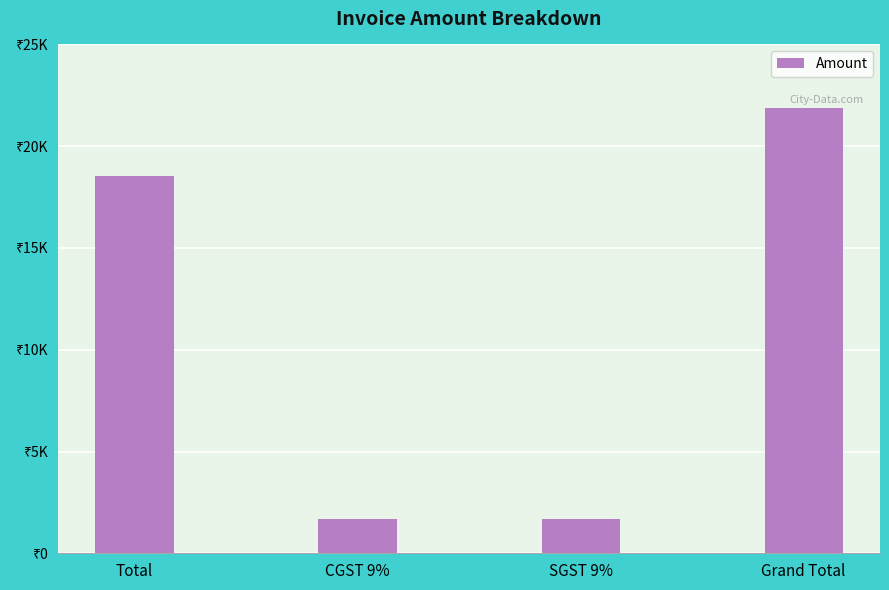

What is the ratio of the value at CGST 9% to the value at SGST 9%?

1.0